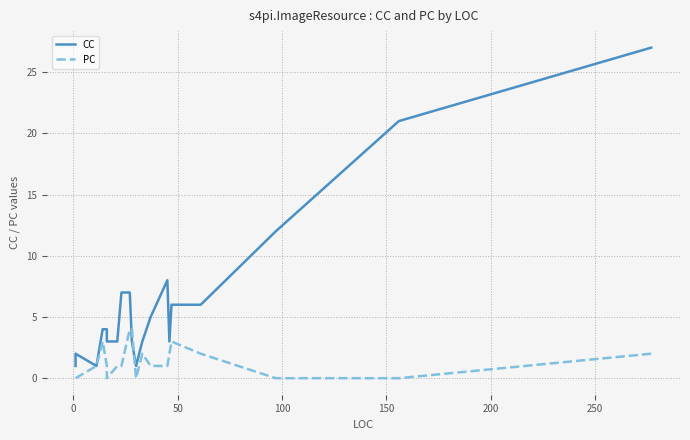

True or false: PC has more than 2 points higher than both neighbors.

True